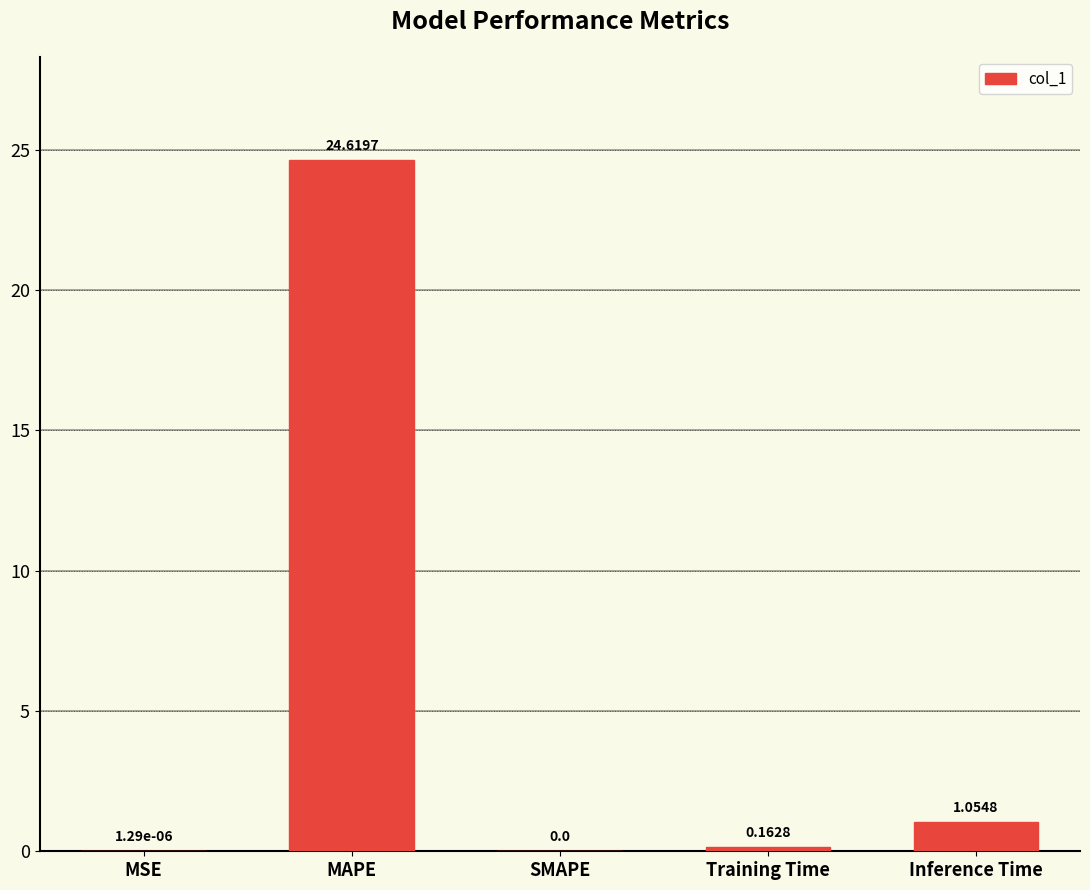

Between MAPE and MSE, which is larger?

MAPE